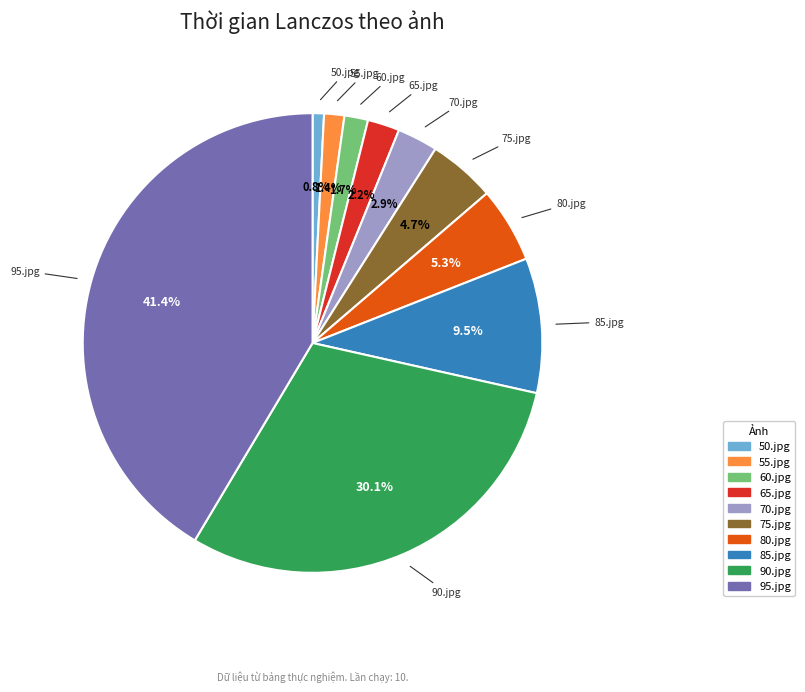

Approximately how many times larger is the value at 70.jpg compared to 90.jpg?

0.1